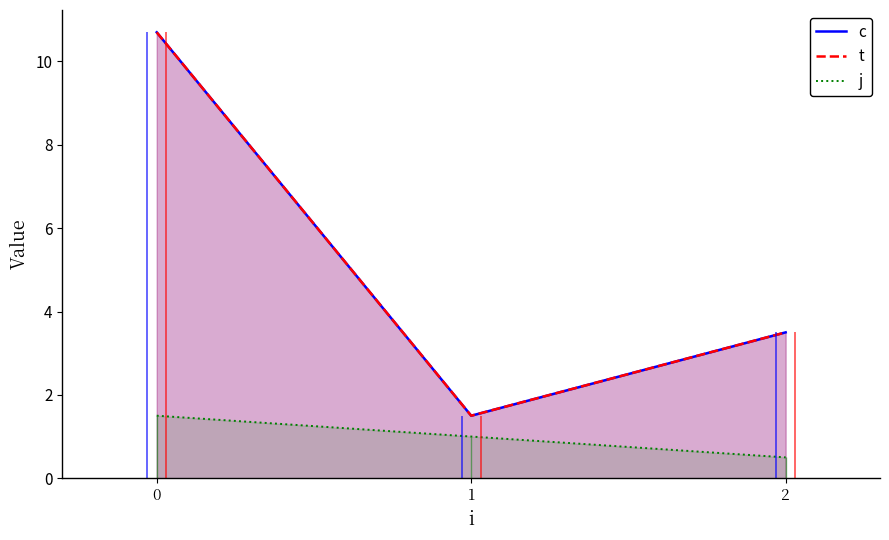

List the series in order of their peak value, highest first.

c, t, j